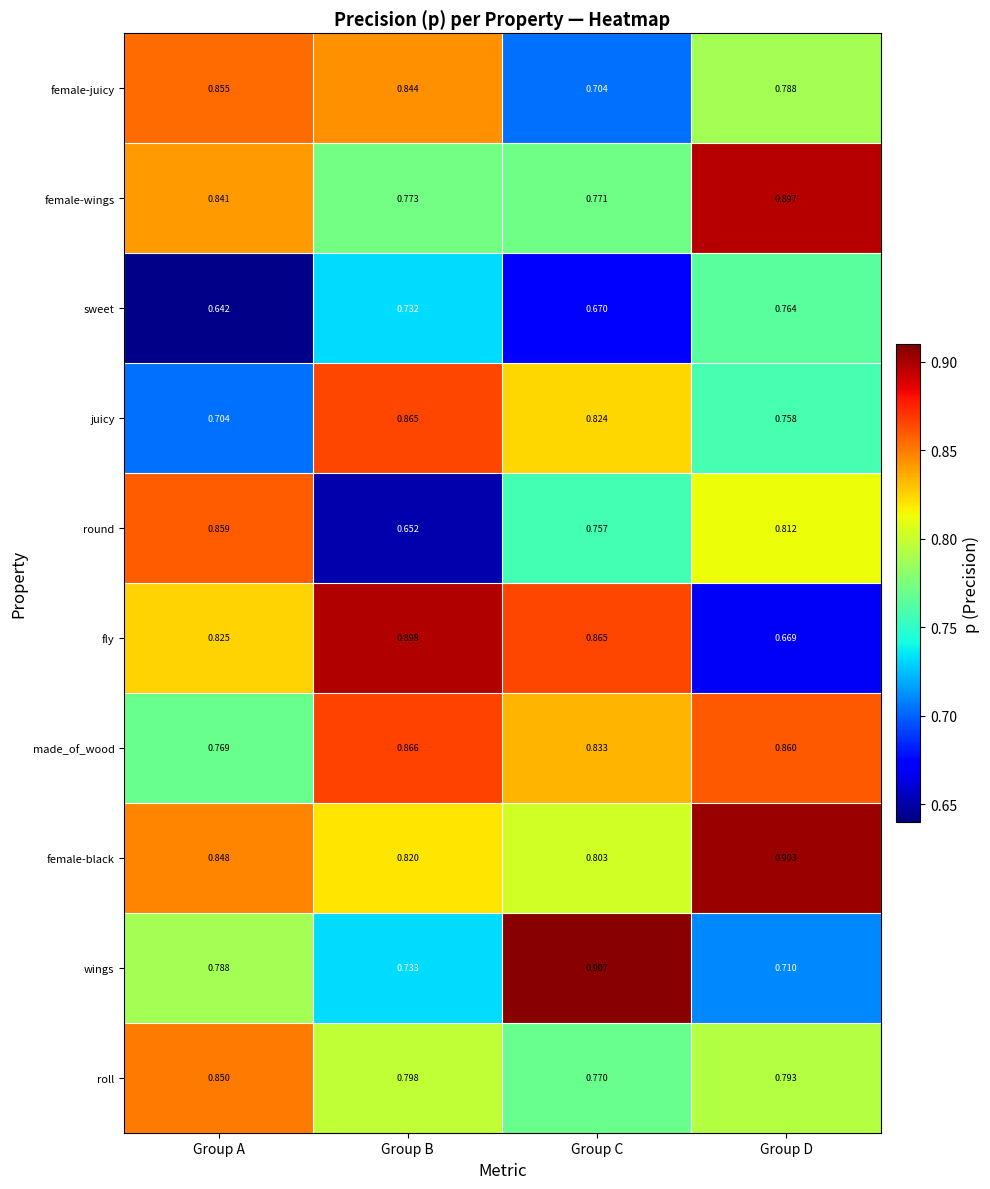

At which label is made_of_wood closest to 0?

Group A